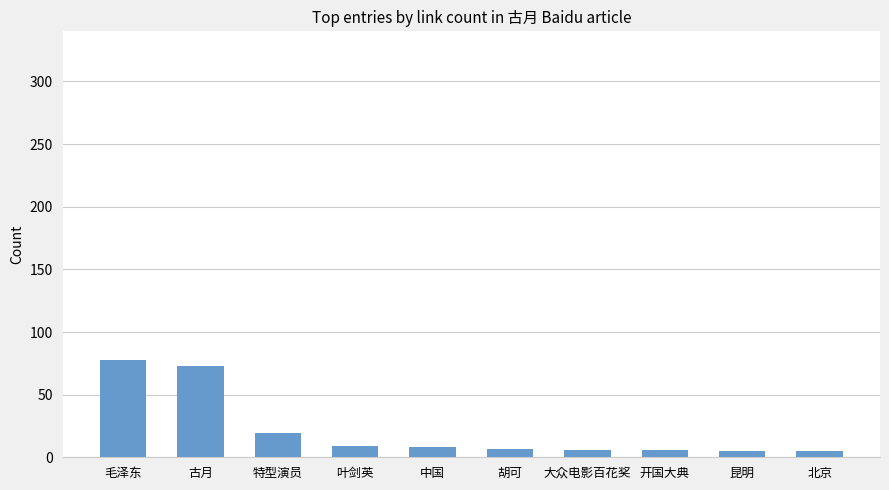

What is the difference between the second highest and minimum values?

68